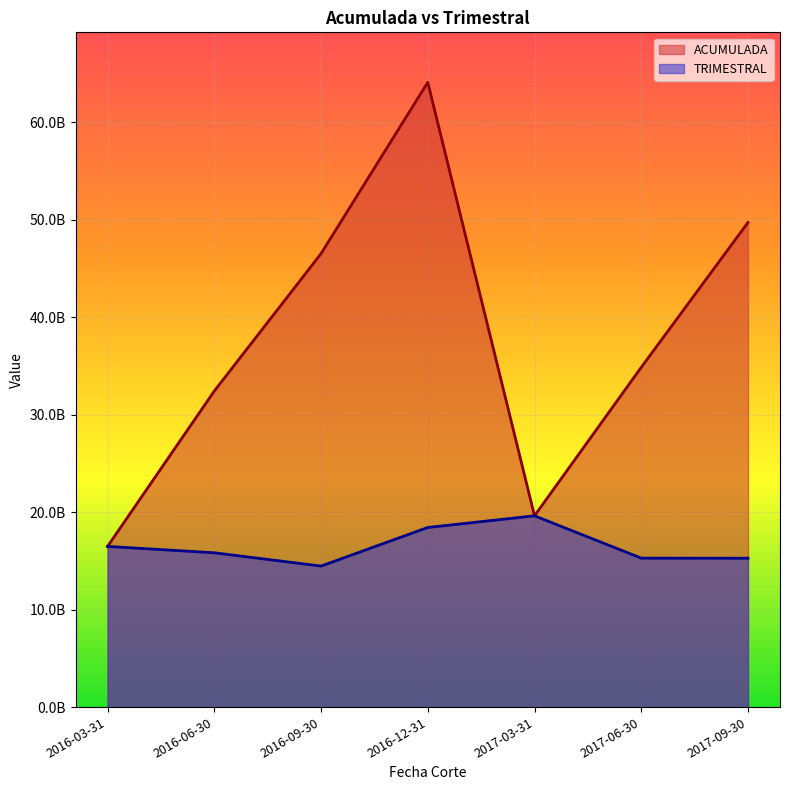

How many data points in TRIMESTRAL are above 15832674708?

4